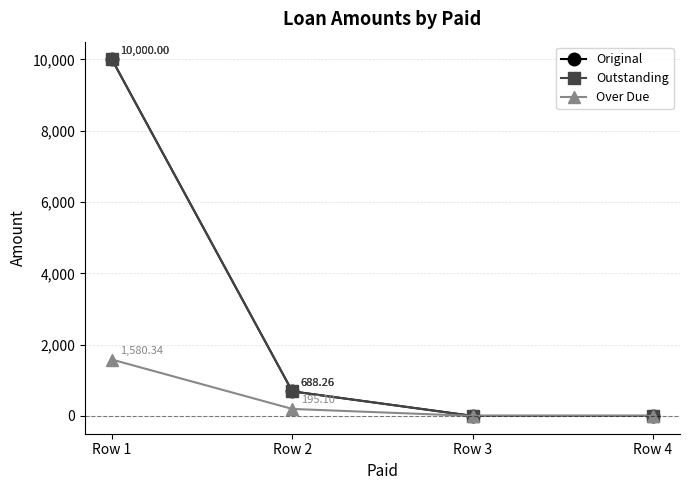

Which series has the largest total across all categories?

Original